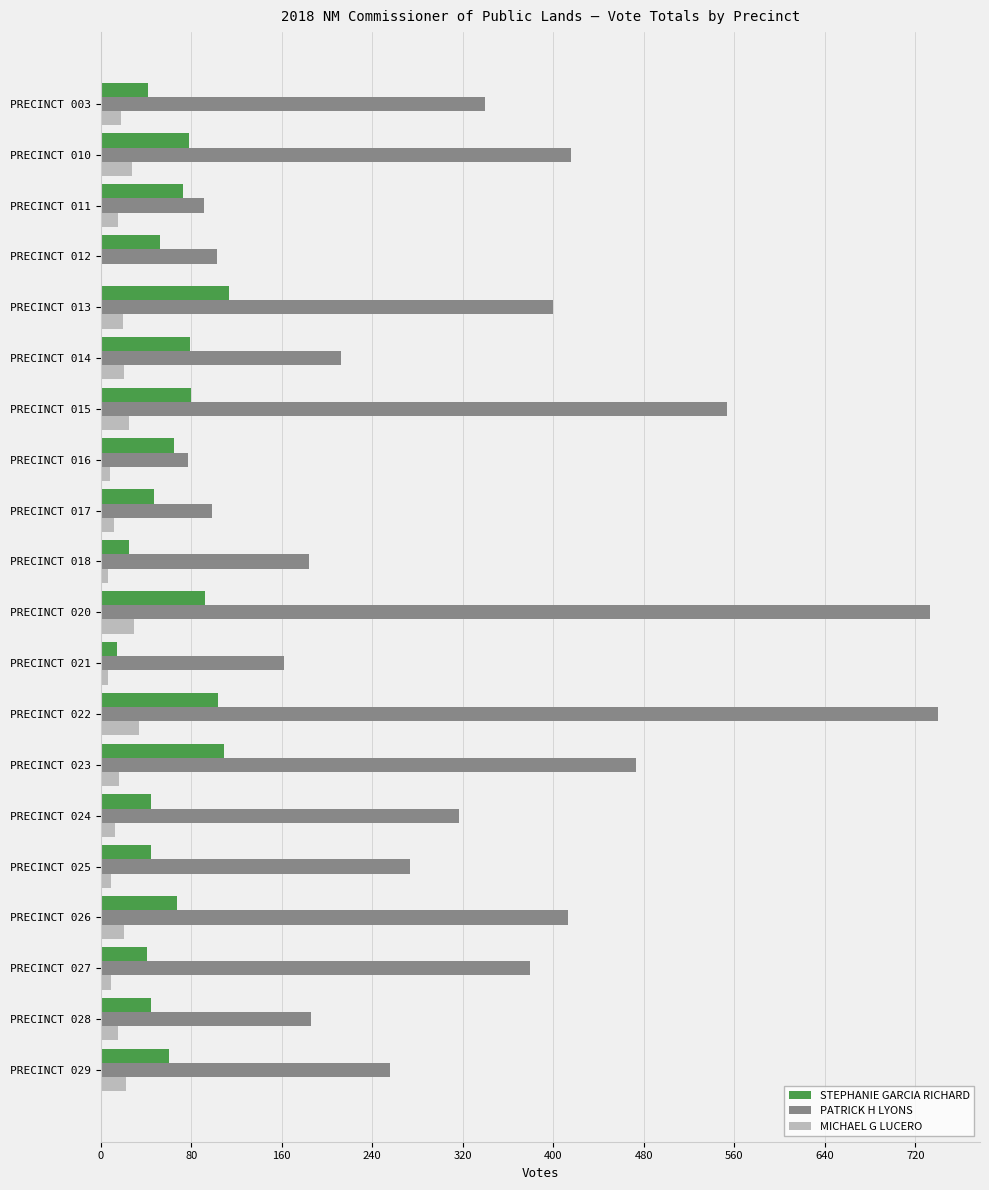

Which category has the highest value in the PATRICK H LYONS series?

PRECINCT 022